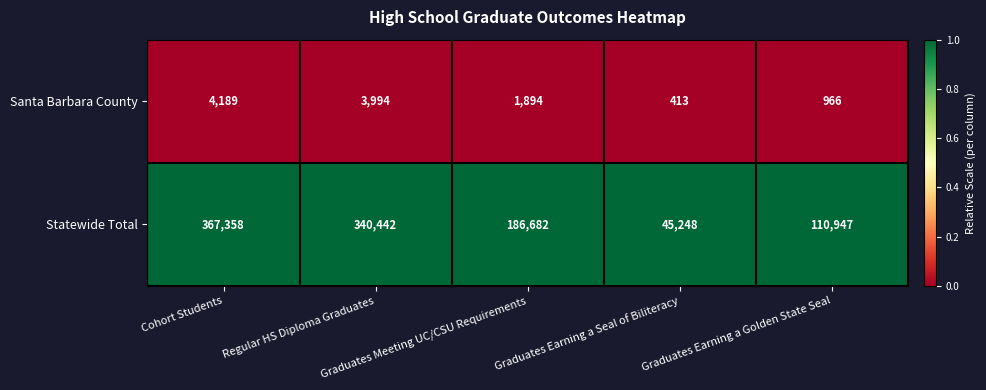

Which category has the lowest value across all series?

Graduates Earning a Seal of Biliteracy